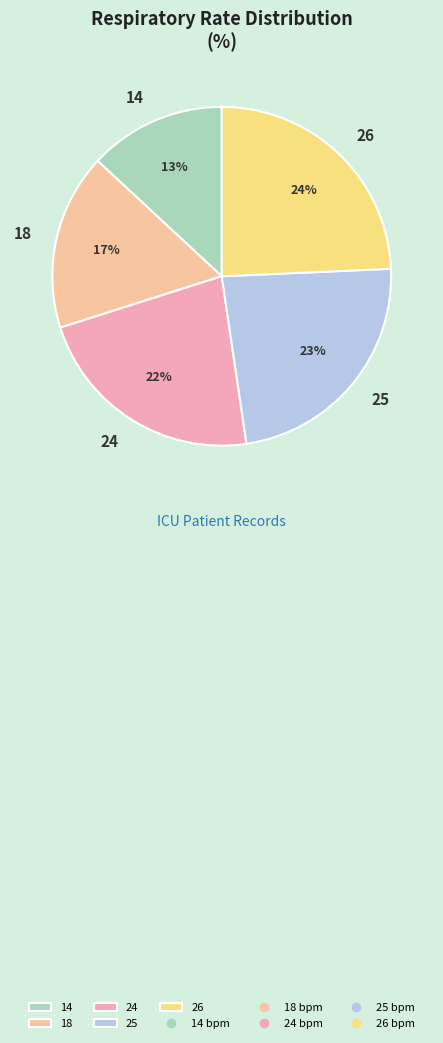

To the nearest percent, what percentage of the pie is 18?

17%